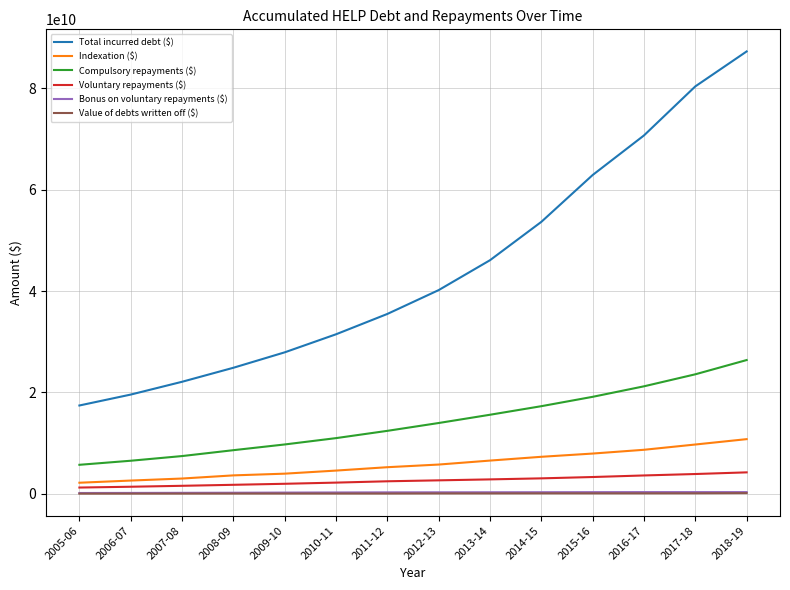

Which series has the largest range (max minus min)?

Total incurred debt ($)